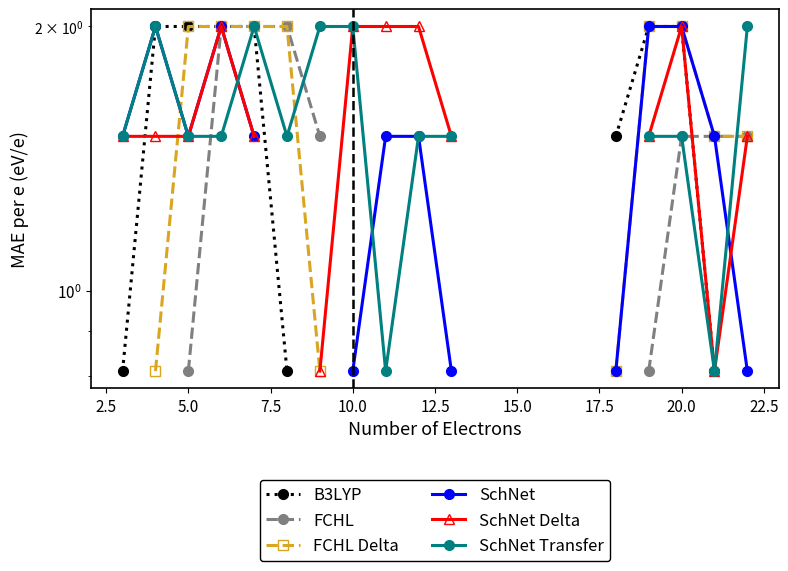

True or false: B3LYP has a value of nan at 12.

False